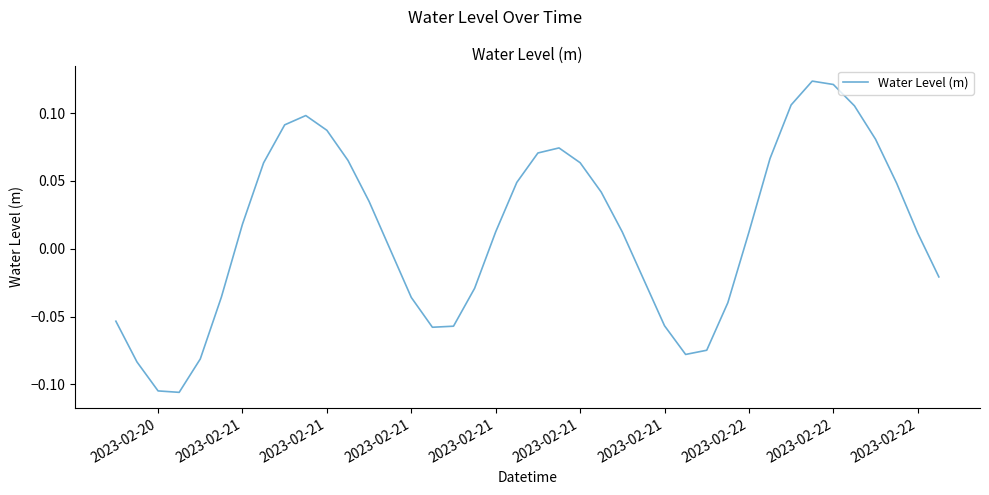

How many lines are shown in the chart?

1